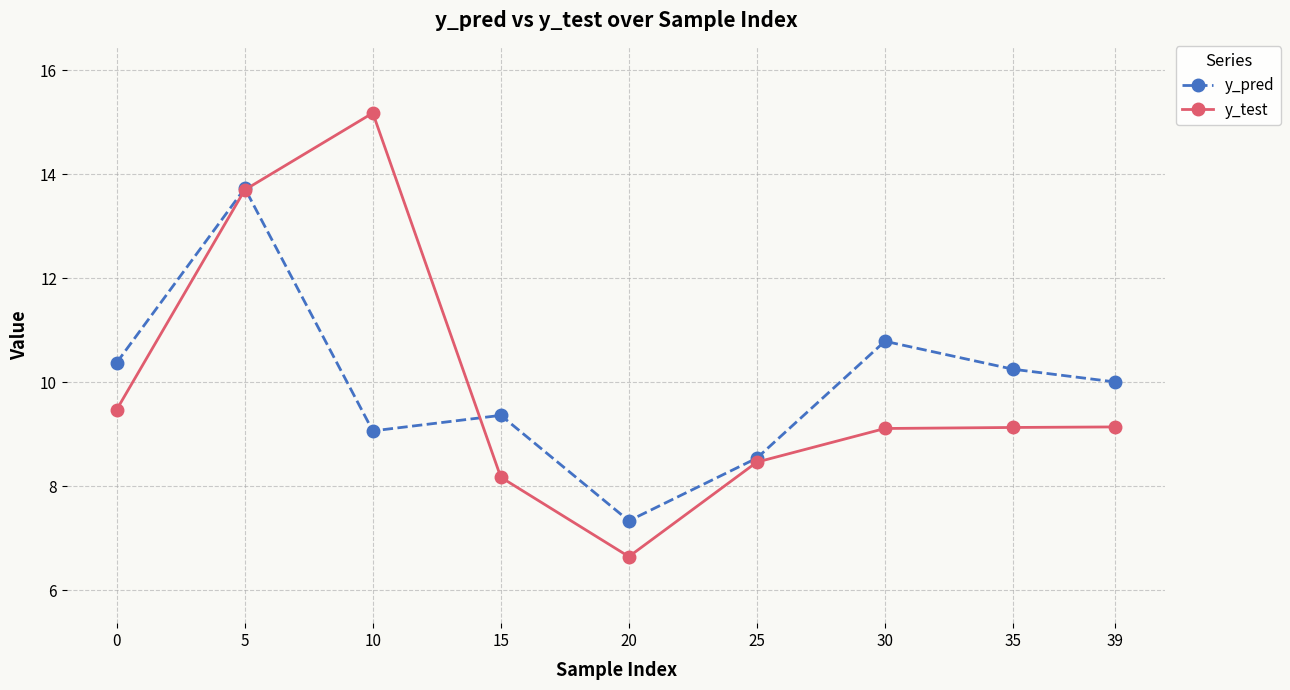

Rank the series at 20 from lowest to highest value.

y_test, y_pred